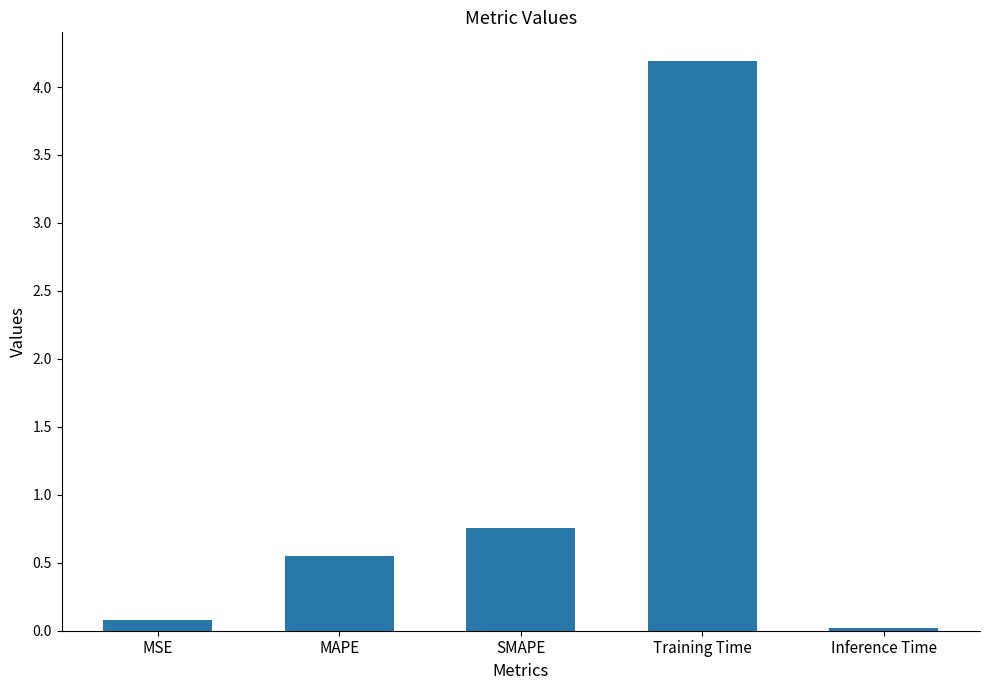

What is the change in value from MAPE to Training Time?

+3.6